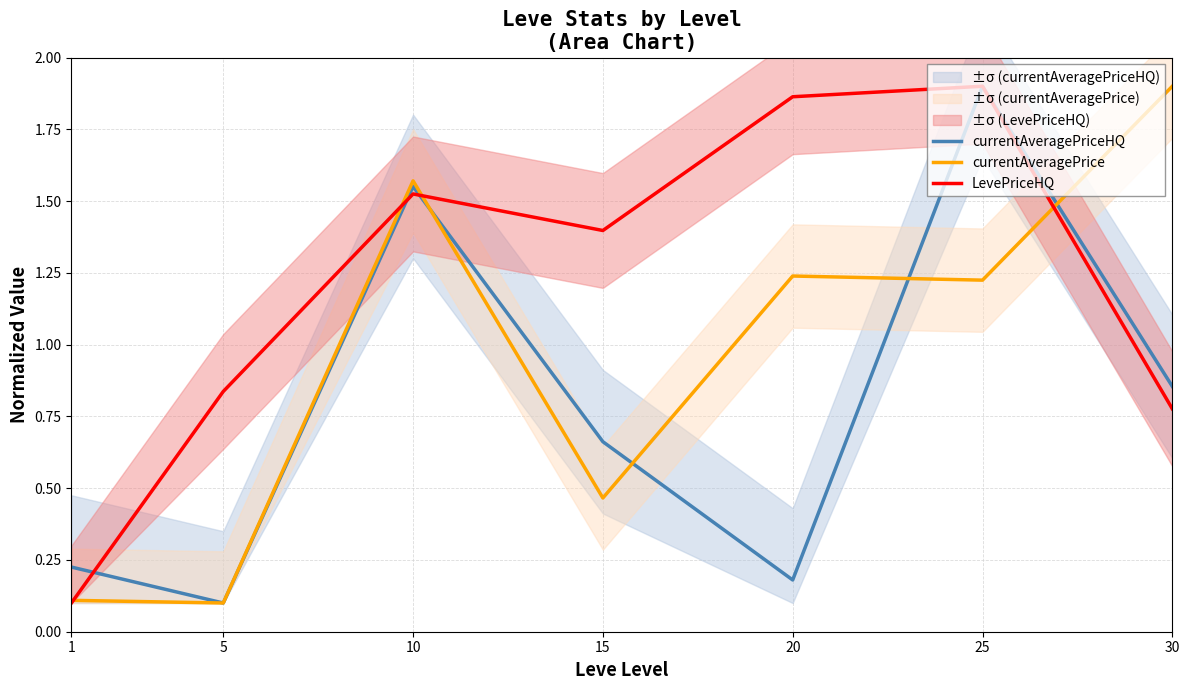

What is the maximum value for currentAveragePriceHQ?

1.9